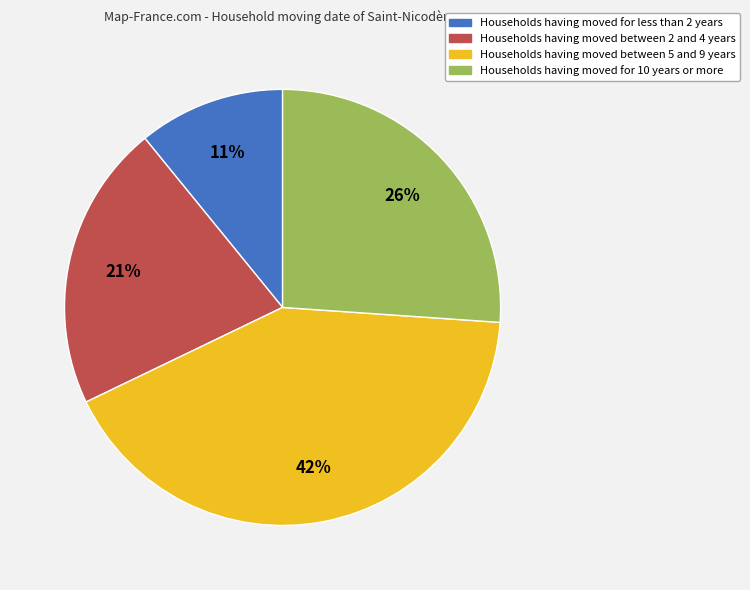

Does any single category account for the majority?

No